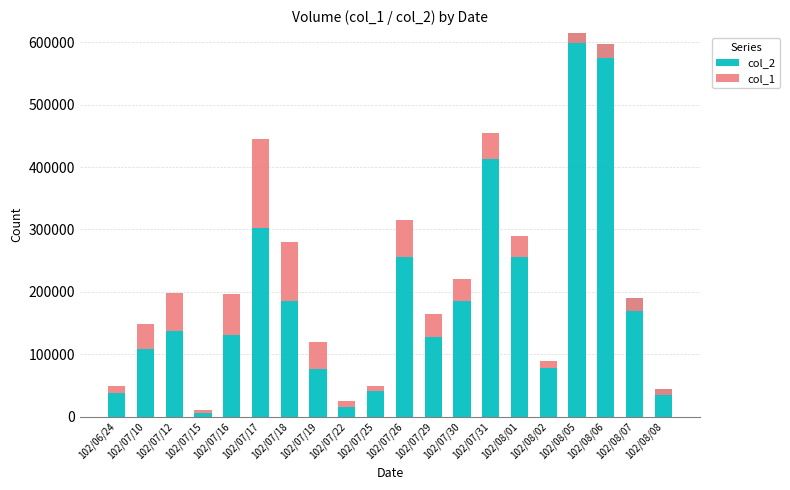

How many distinct data groups are displayed?

2